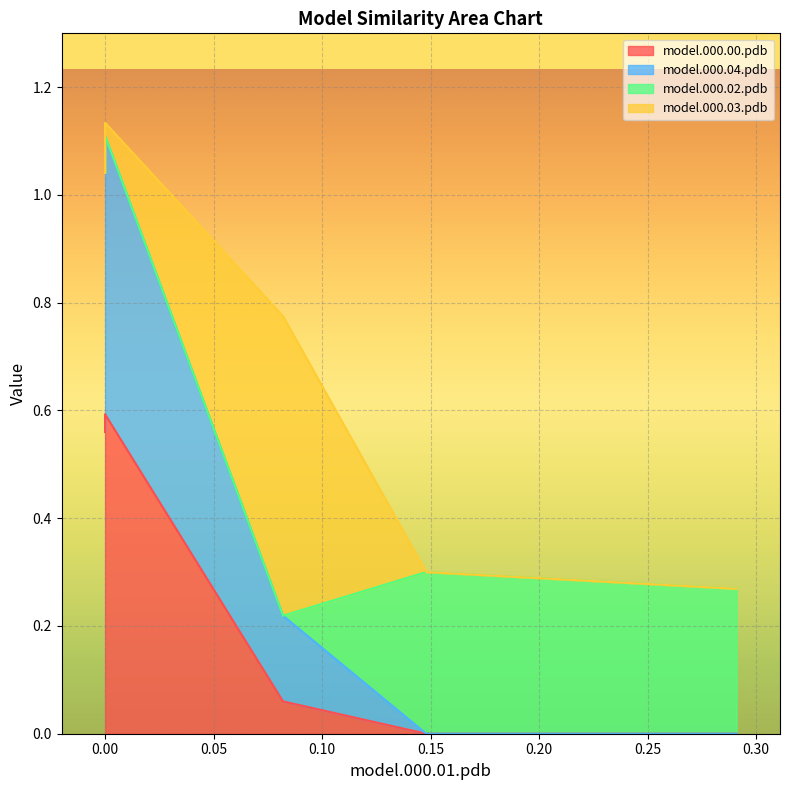

Which series has the largest range (max minus min)?

model.000.04.pdb